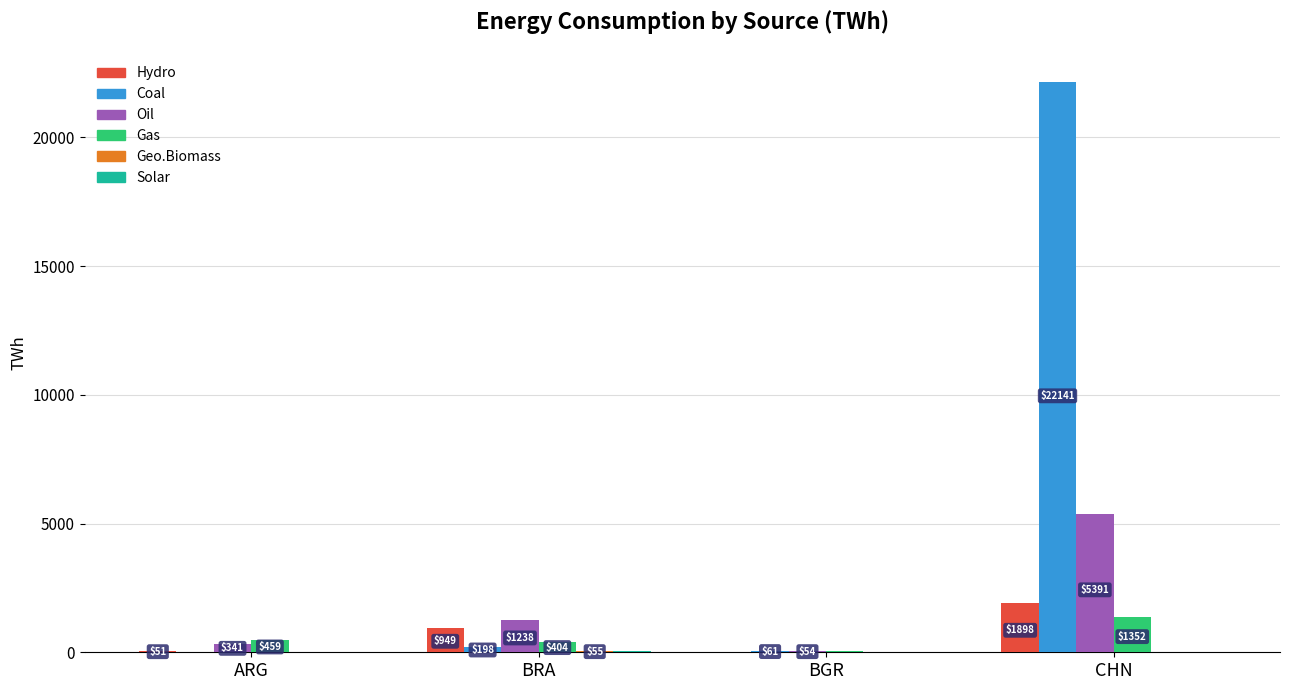

What is the sum of the Oil values at BGR and CHN?

5445.2